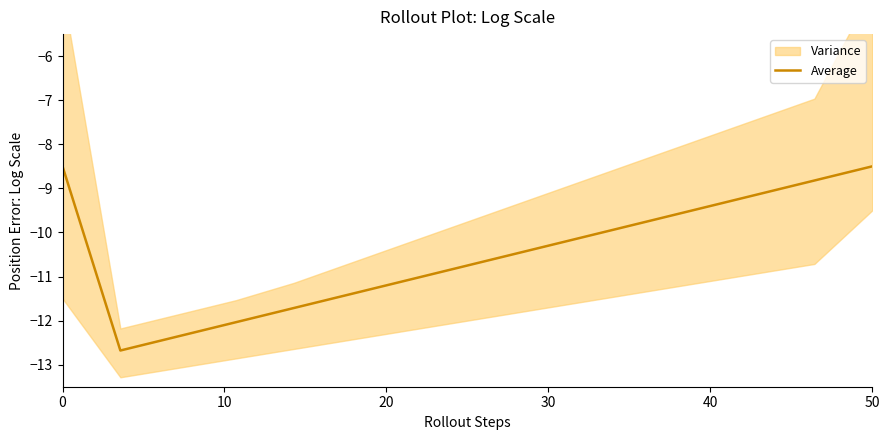

What is the maximum value for Average?

-8.5